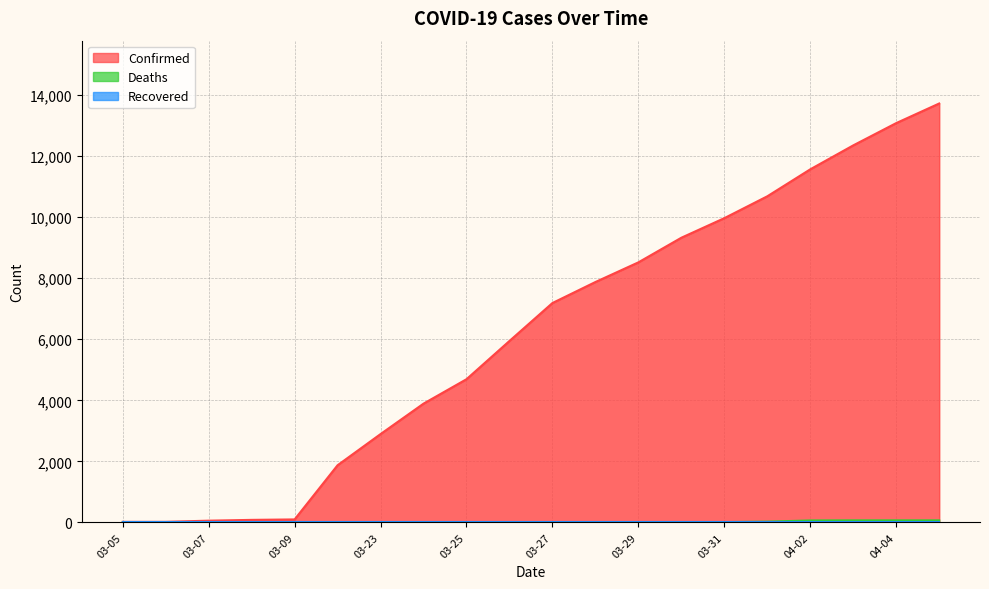

The value of Deaths at 03-23 is -45. True or false?

False